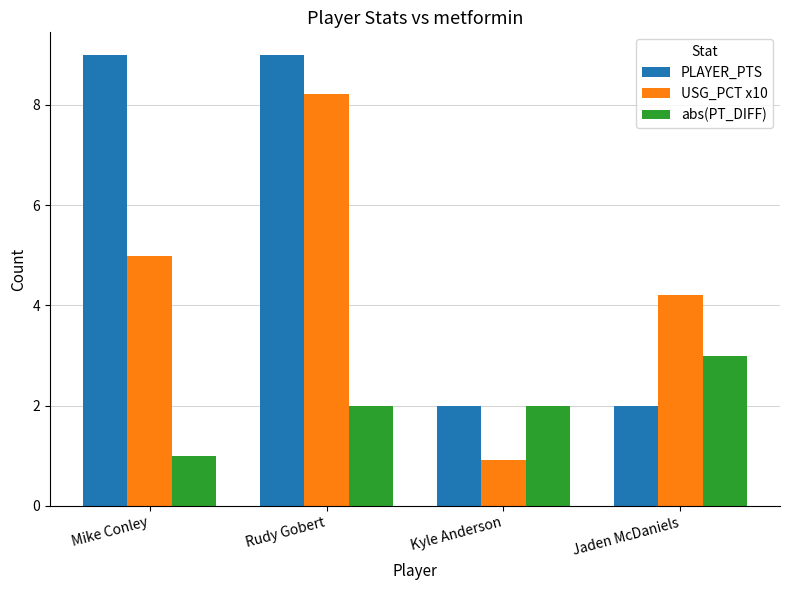

Which series changed the most between Rudy Gobert and Jaden McDaniels?

PLAYER_PTS